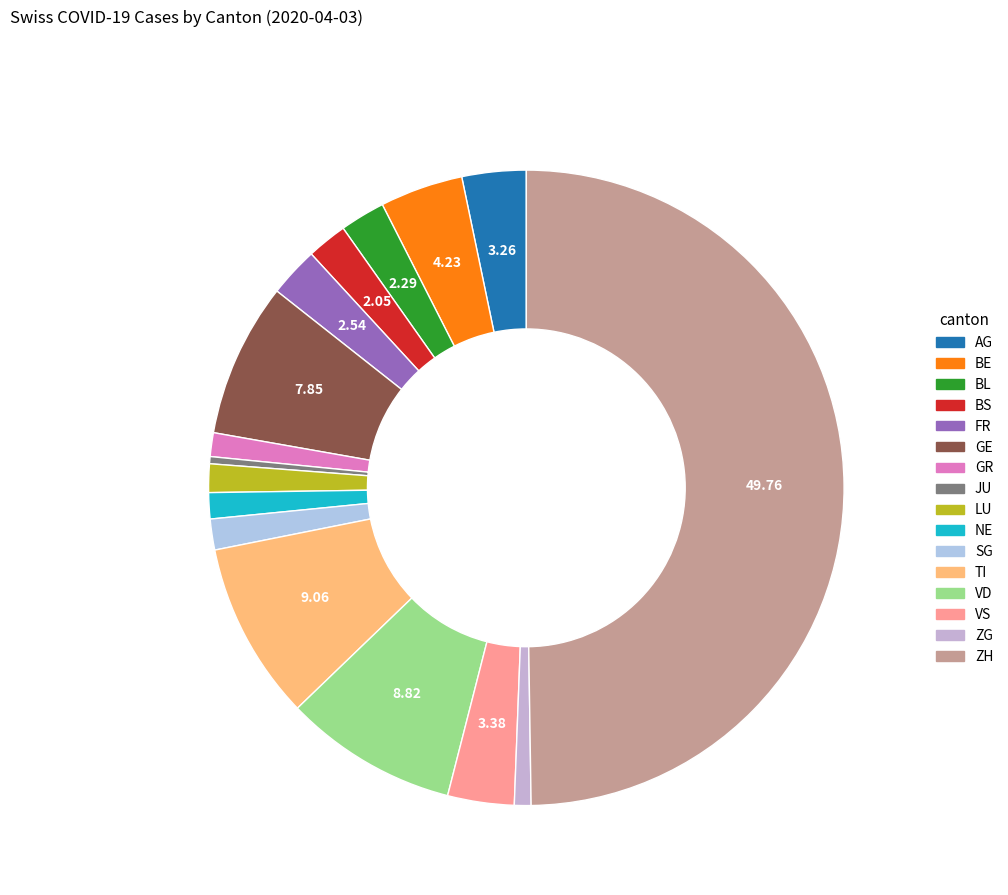

Approximately how many times larger is the value at BL compared to FR?

0.9